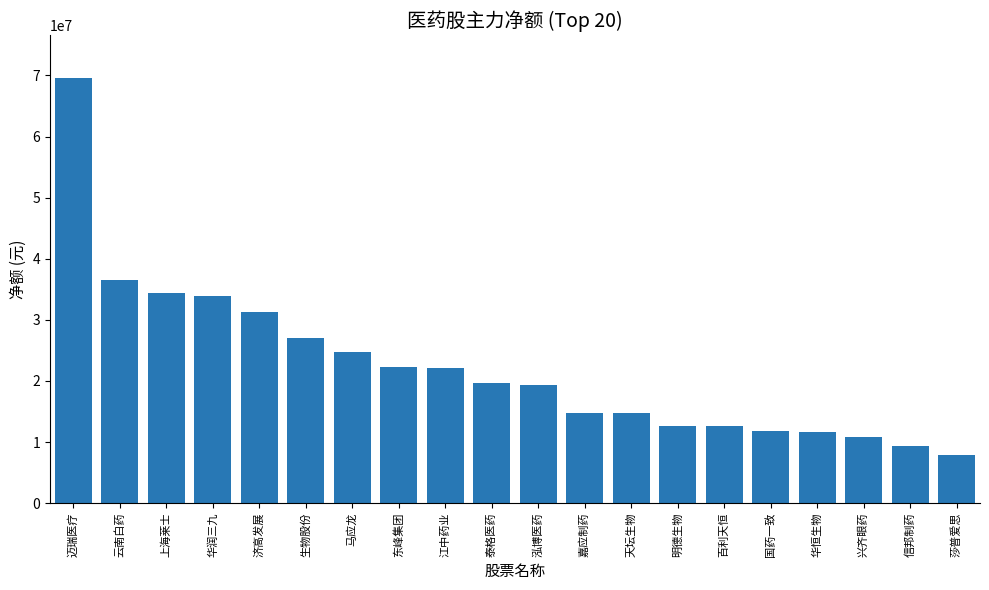

What is the smallest value displayed?

7934372